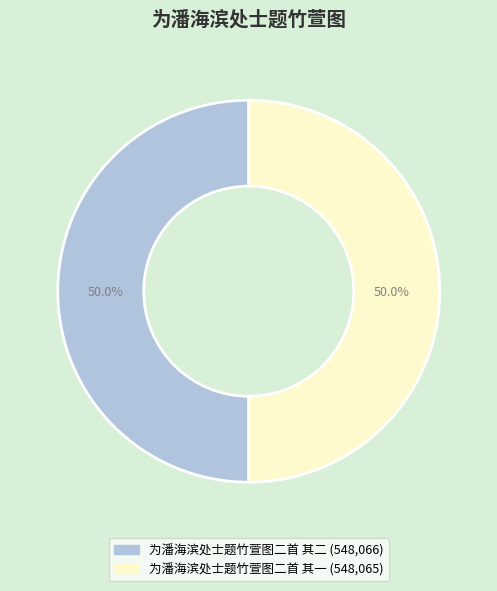

Combined, what portion of the pie is 为潘海滨处士题竹萱图二首 其二 and 为潘海滨处士题竹萱图二首 其一?

100.0%